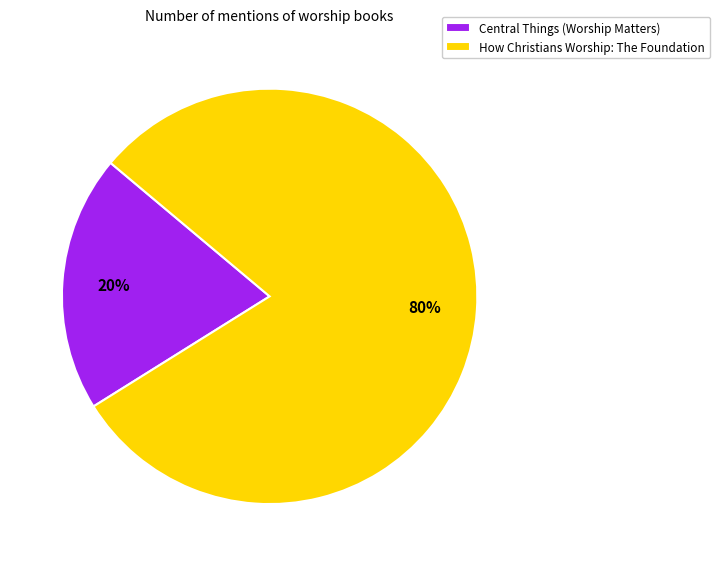

What percentage is the How Christians Worship: The Foundation slice, to the nearest percent?

80%